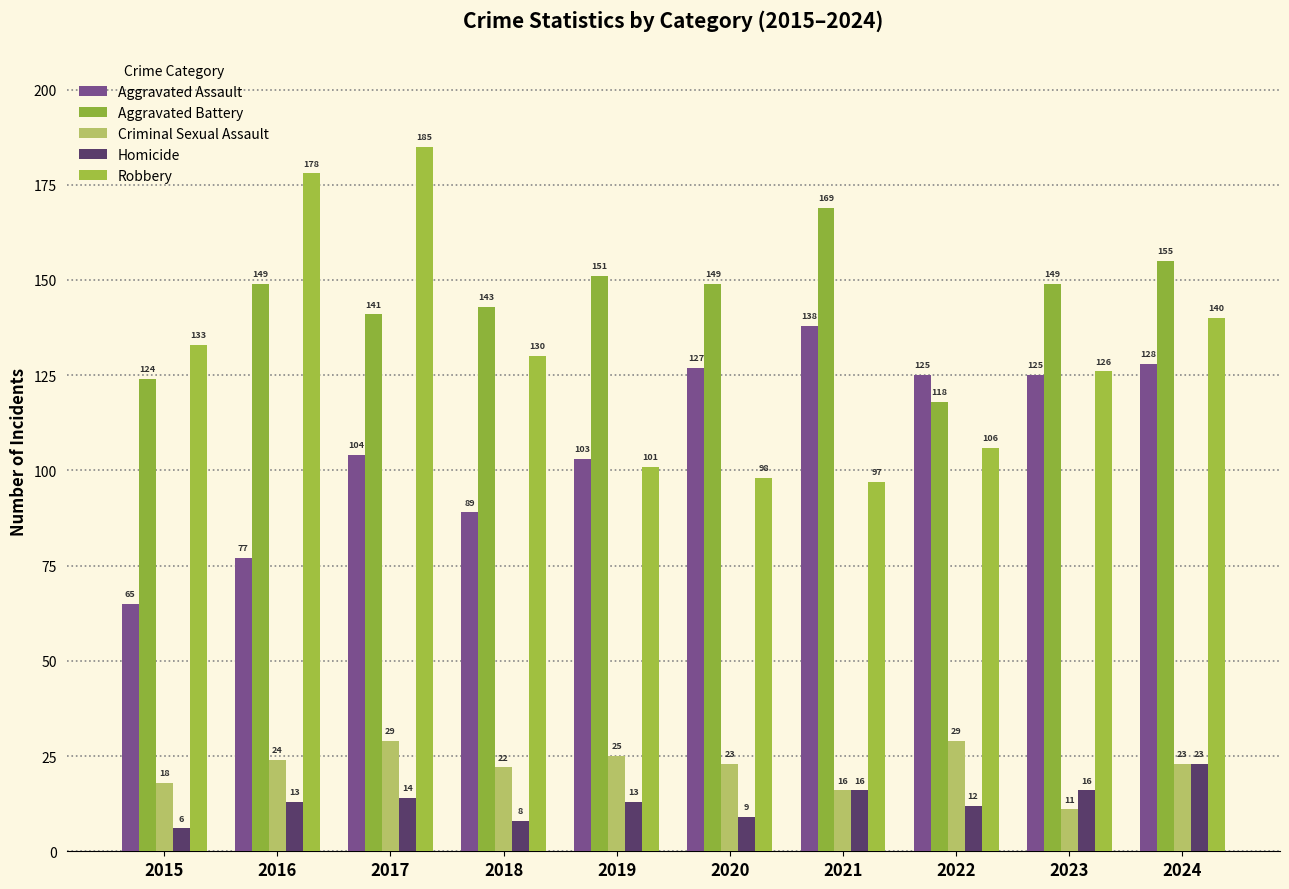

What are all the series names shown in the legend?

Aggravated Assault, Aggravated Battery, Criminal Sexual Assault, Homicide, Robbery